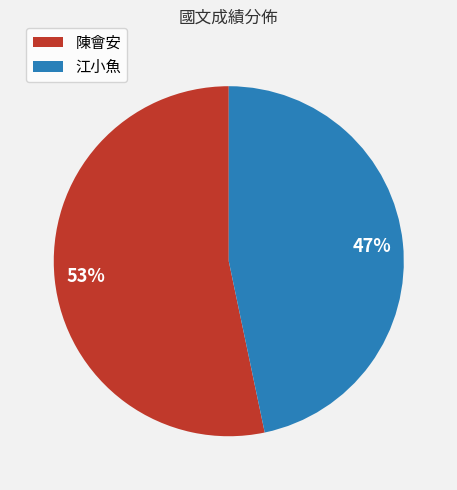

Approximately how many times larger is the value at 陳會安 compared to 江小魚?

1.1